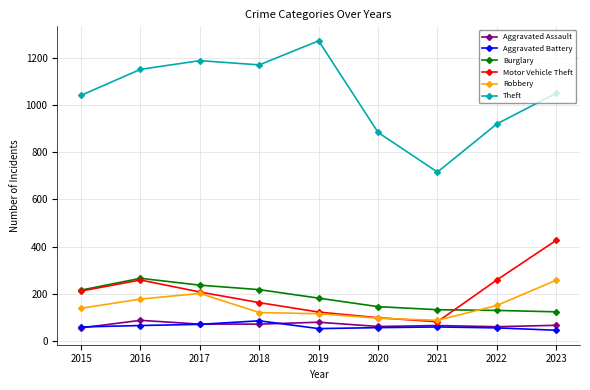

The value of Robbery at 2019 is 190. True or false?

False